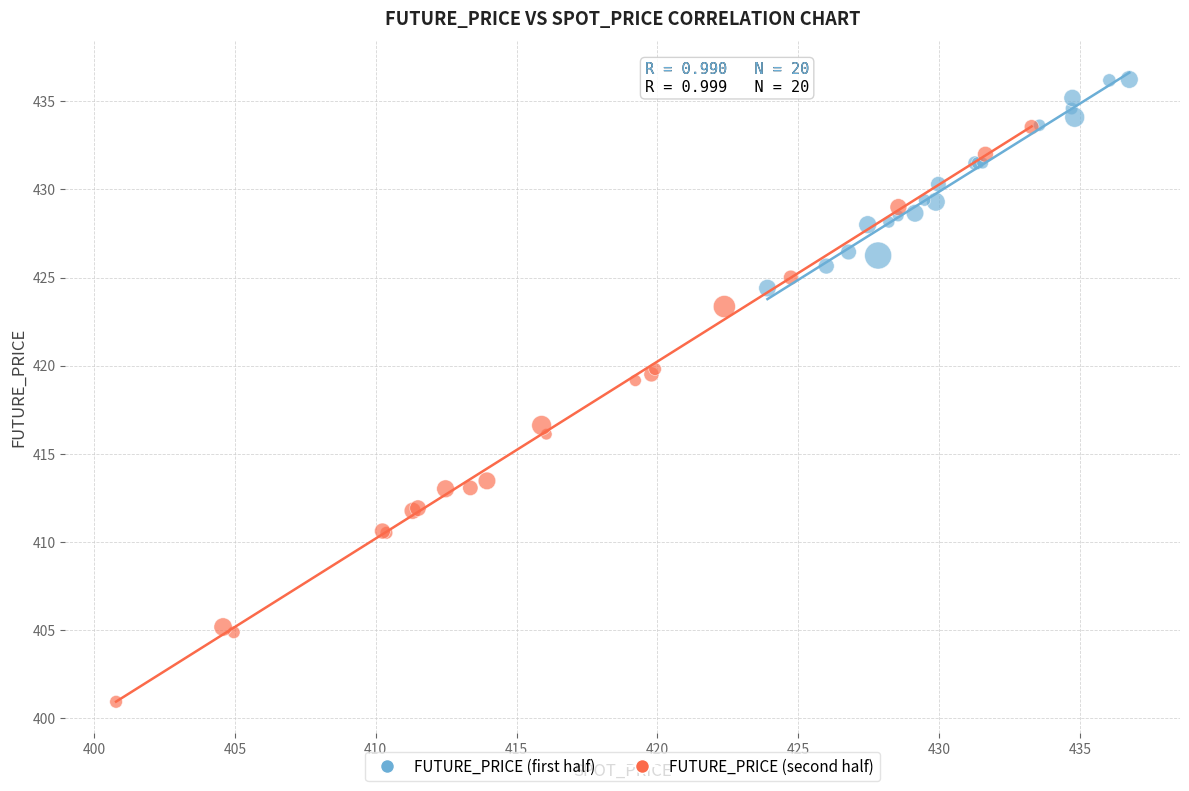

Which series has the largest Y range (max minus min)?

FUTURE_PRICE (second half)